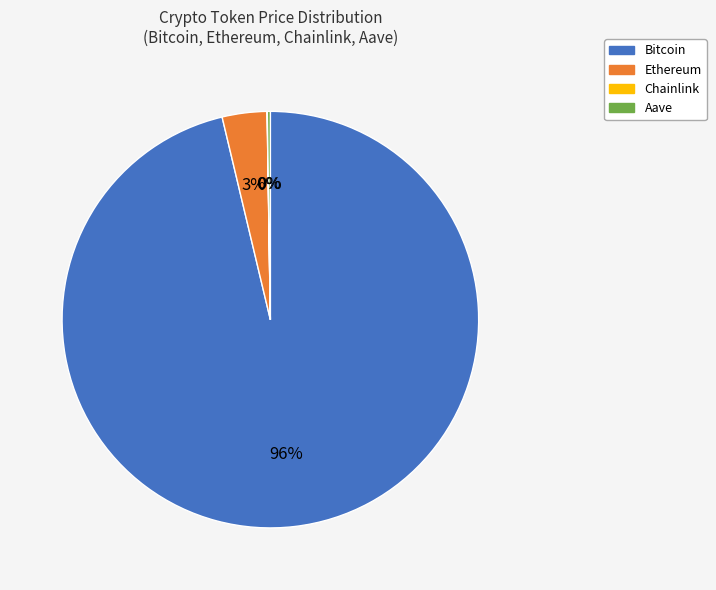

Which category accounts for the majority?

Bitcoin